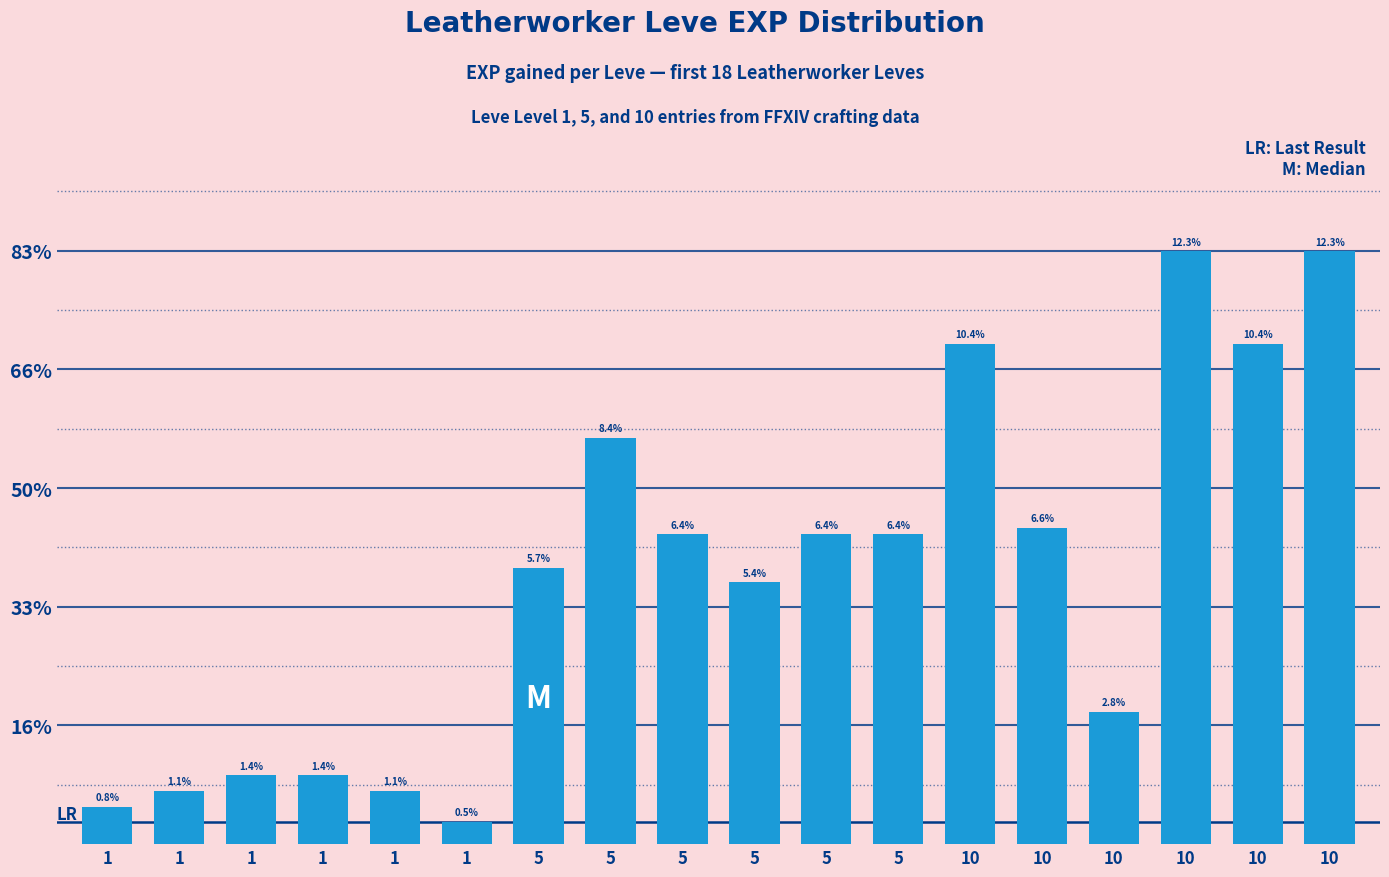

Rank the categories by value from highest to lowest.

10, 10, 10, 10, 5, 10, 5, 5, 5, 5, 5, 10, 1, 1, 1, 1, 1, 1